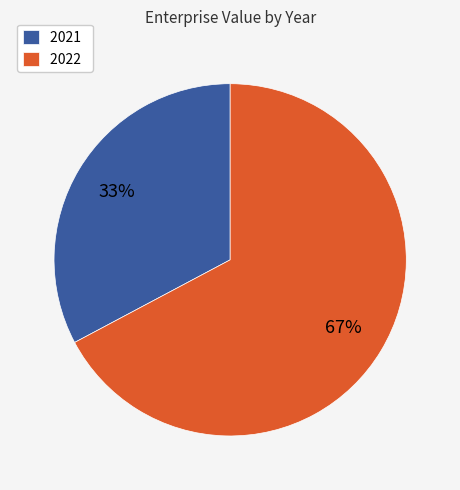

To the nearest percent, what is the difference between the largest and smallest slice percentages?

34%